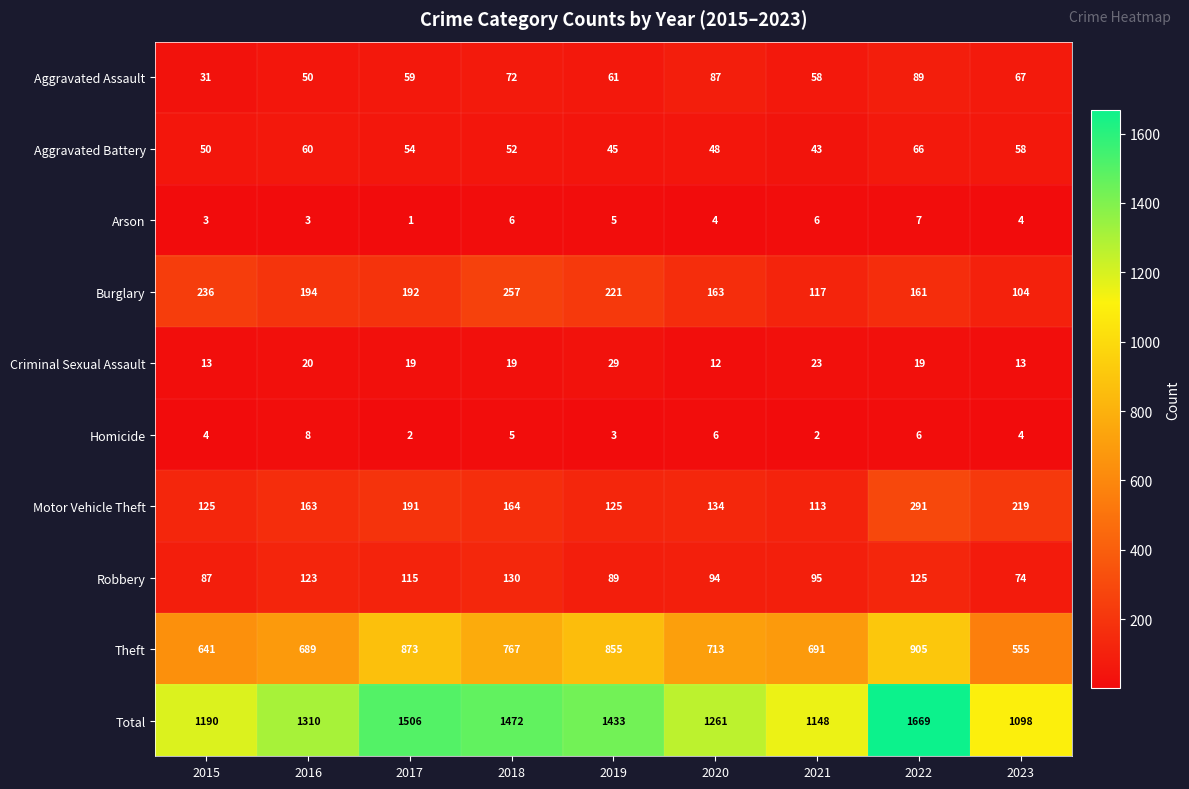

What is the average value of the Theft series?

743